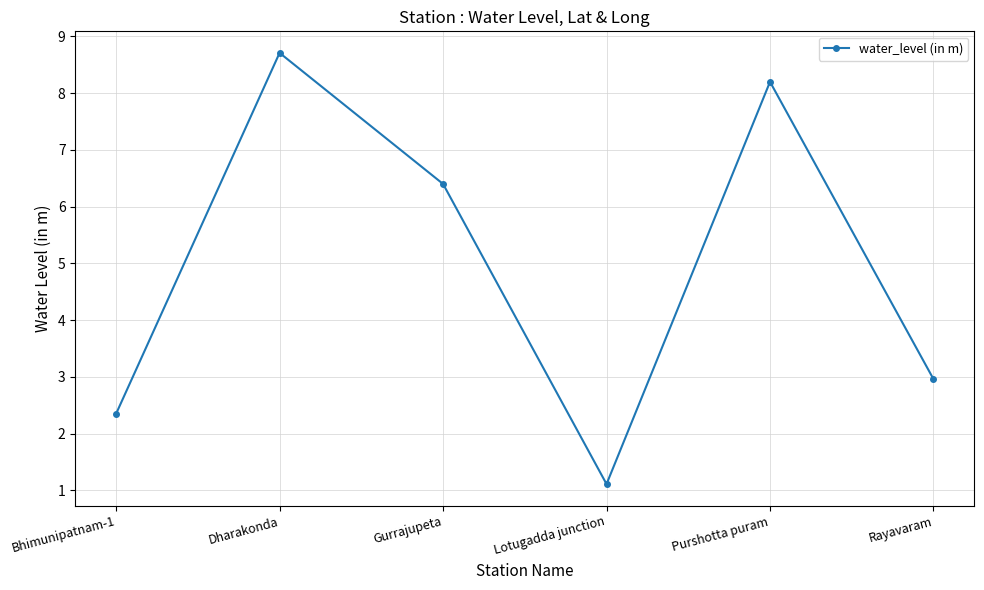

What is the difference between the maximum and minimum values?

7.6